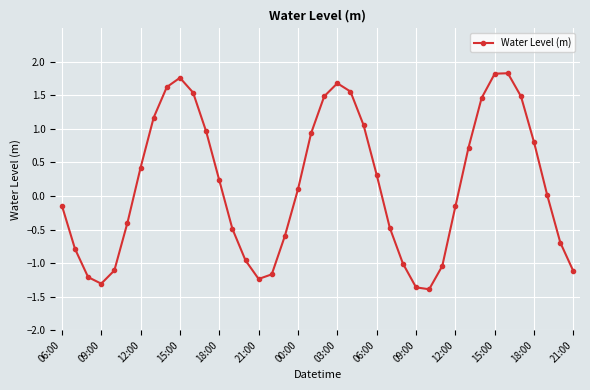

How many points are higher than both their immediate neighbors (excluding endpoints)?

3